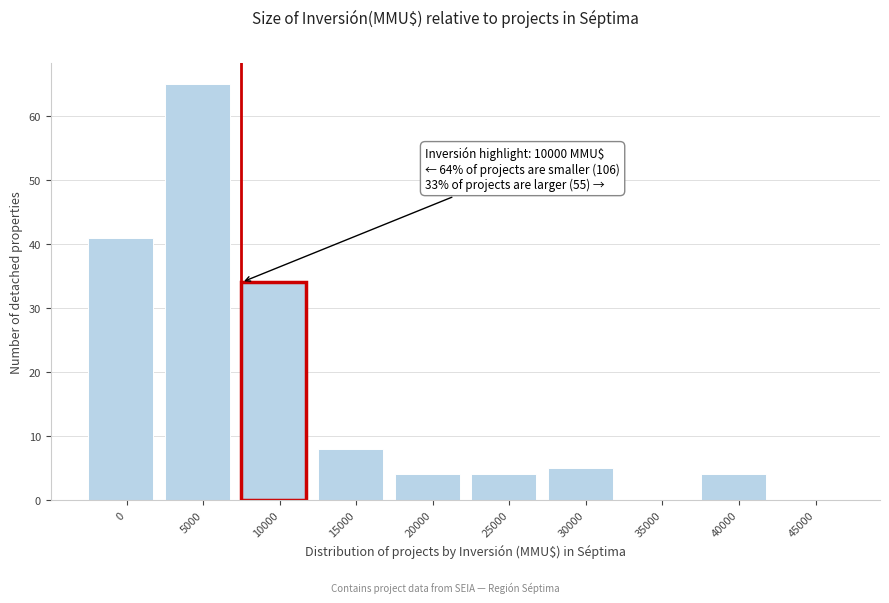

Reading left to right, transcribe all the data shown in this chart.

0=41	5000=65	10000=34	15000=8	20000=4	25000=4	30000=5	35000=0	40000=4	45000=0